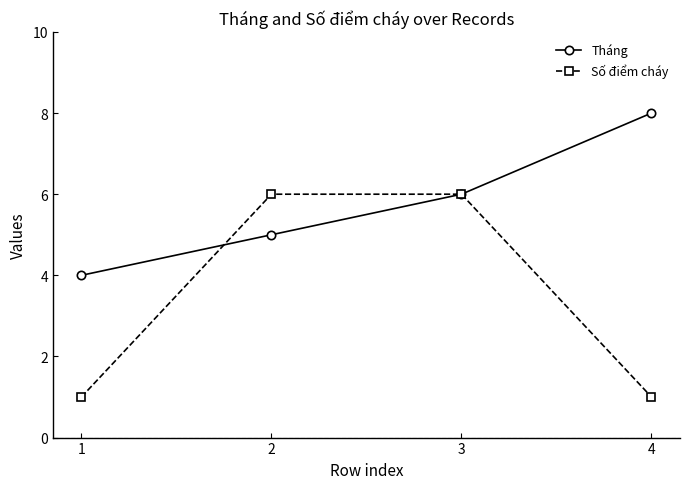

At which label does Tháng reach its peak?

4